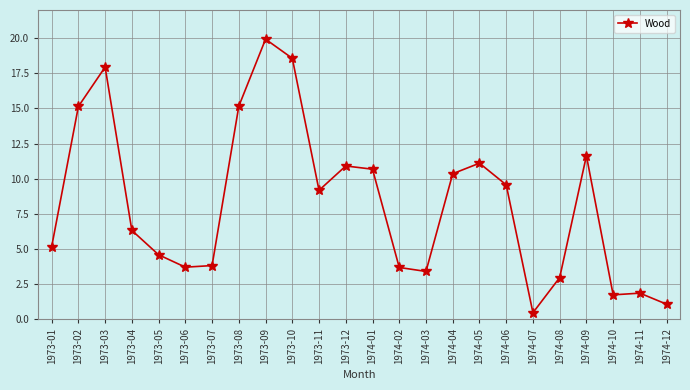

What is the average value?

8.3